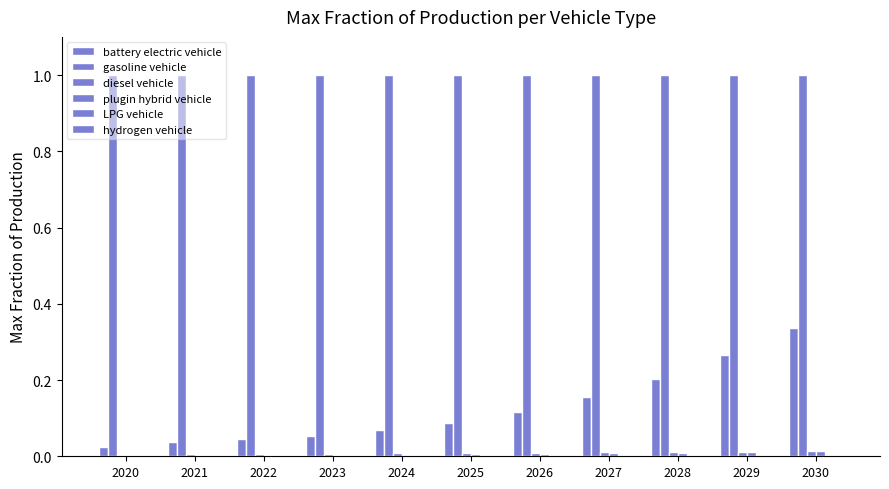

The value of plugin hybrid vehicle at 2022 is 0.0. True or false?

False